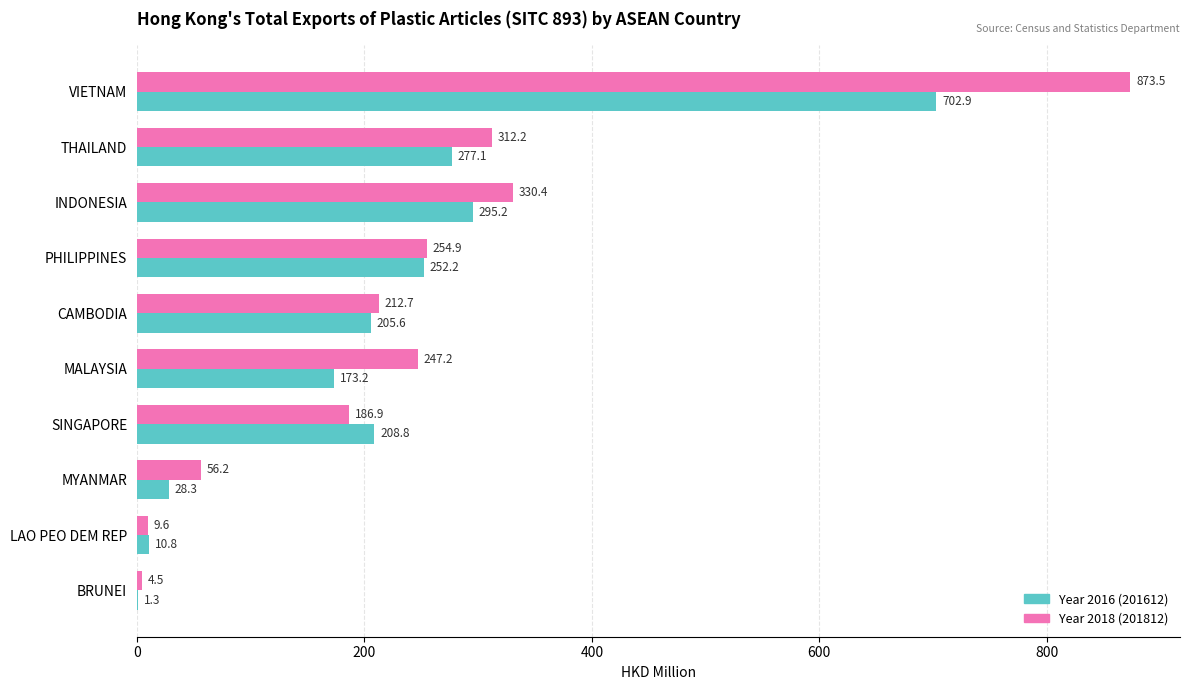

What is the total value across all series at BRUNEI?

5.8